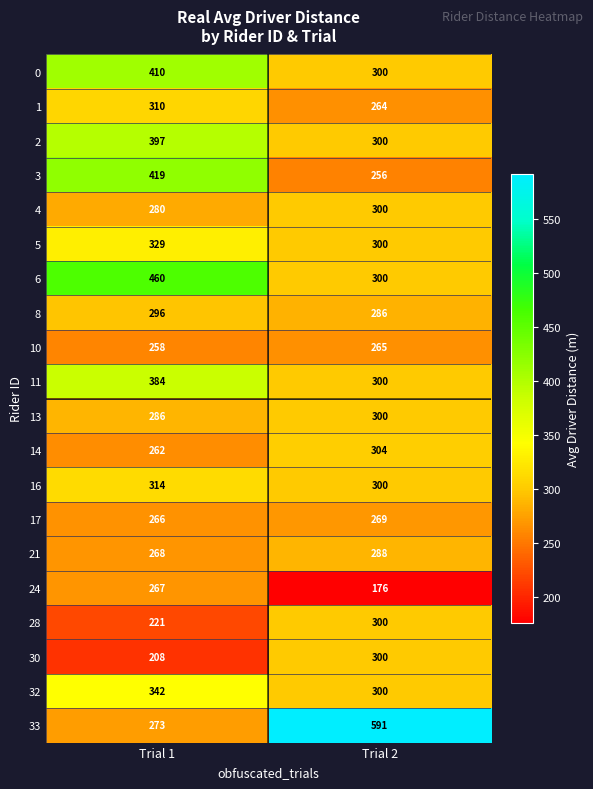

Which category has the lowest value across all series?

Trial 2